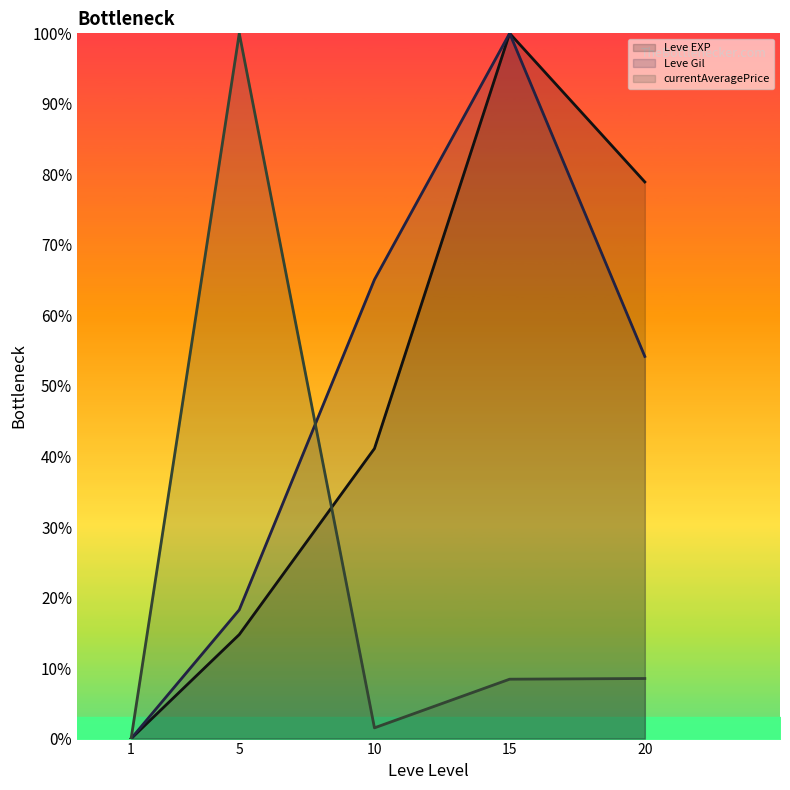

List the series in order of their peak value, lowest first.

Leve EXP (line), Leve Gil (line), currentAveragePrice (line)